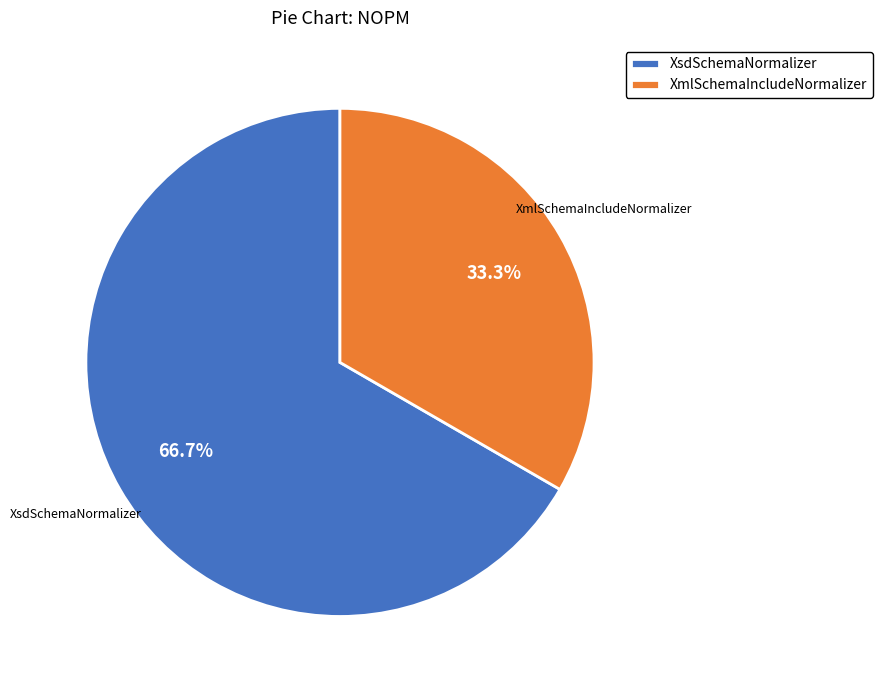

What is the ratio of the value at XsdSchemaNormalizer to the value at XmlSchemaIncludeNormalizer?

2.0